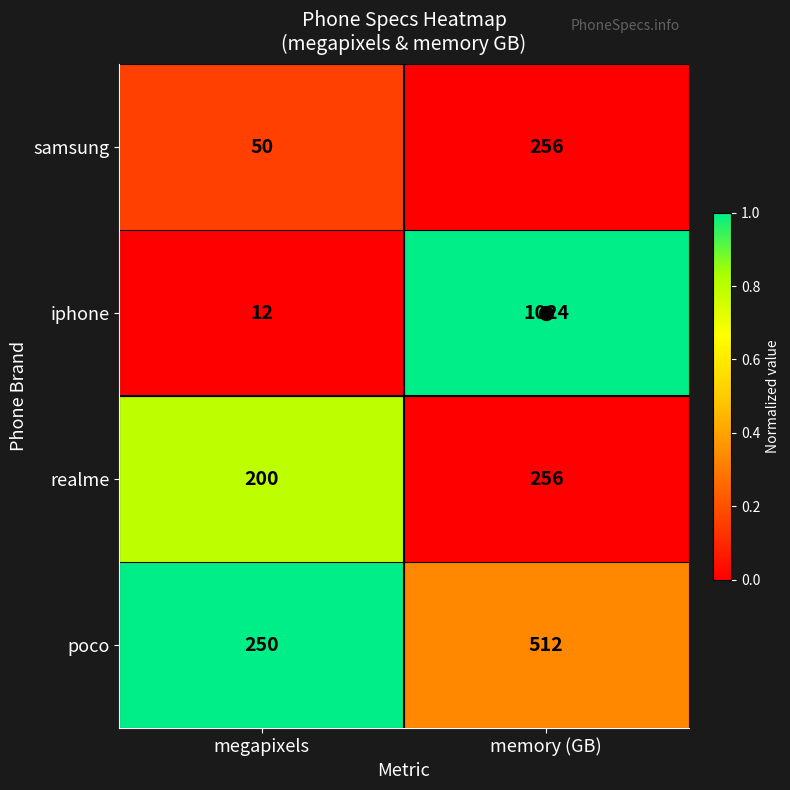

At which category does the chart reach its peak across all series?

memory (GB)